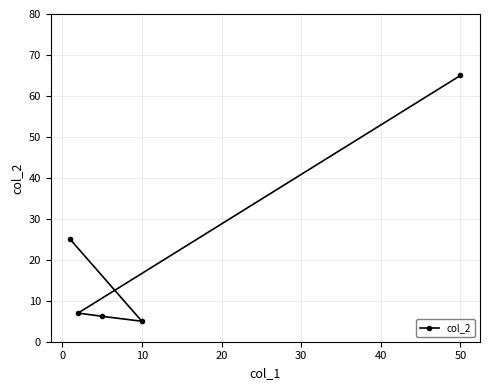

What is the minimum value shown in the chart?

5.0